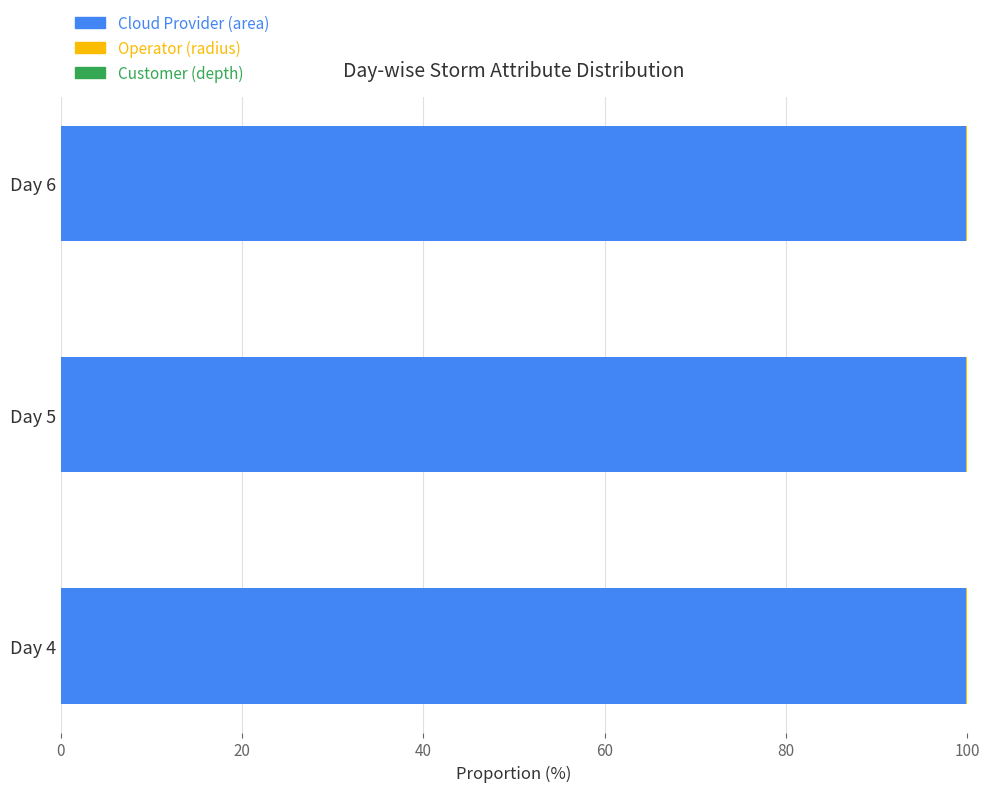

The Cloud Provider (area) series shows 31.7 at Day 4. True or false?

False